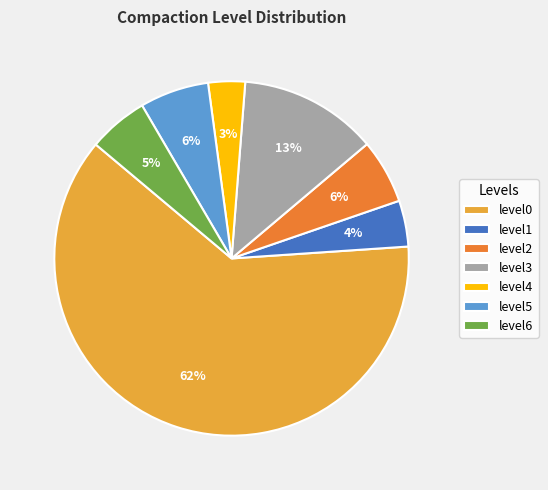

Which slice represents more than half of the pie?

level0